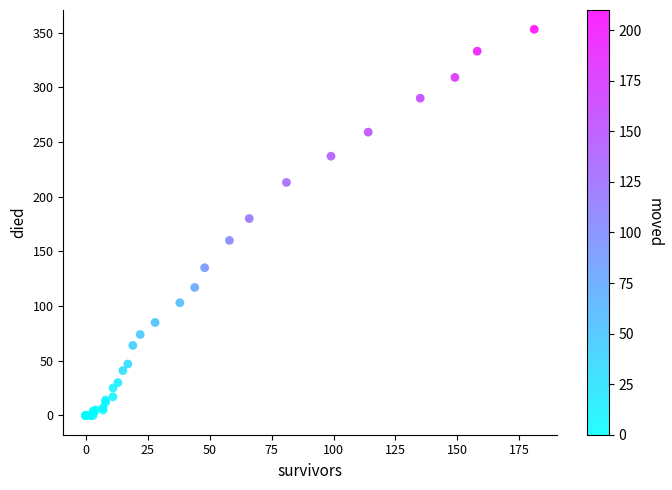

What Y value in the scatter plot is closest to 176?

180